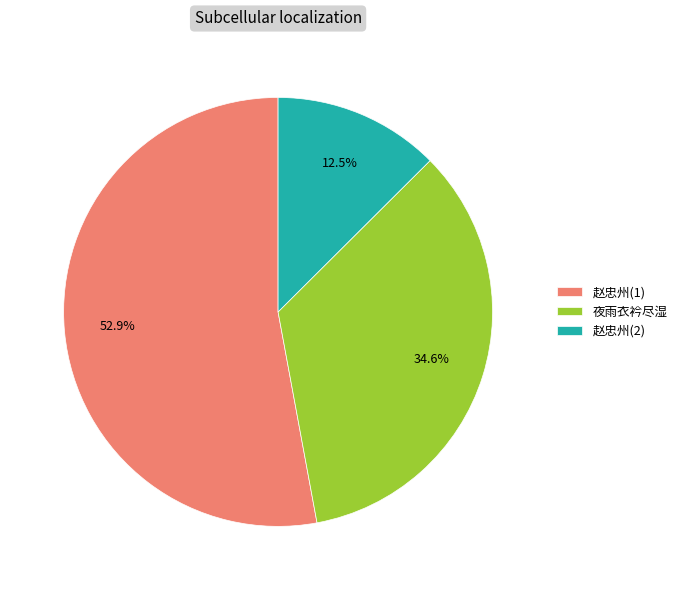

To the nearest percent, what is the average slice percentage?

33%